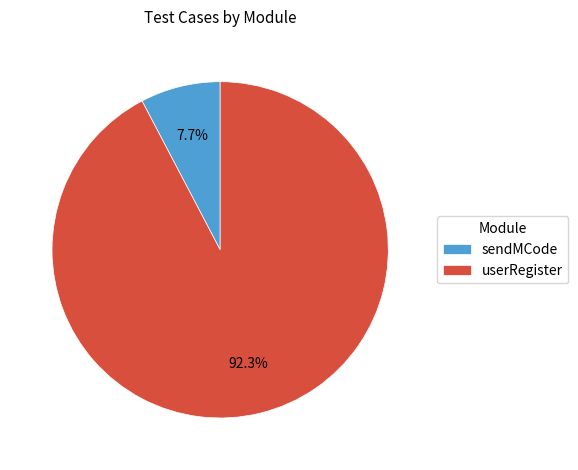

To the nearest percent, what percentage of the pie is userRegister?

92%